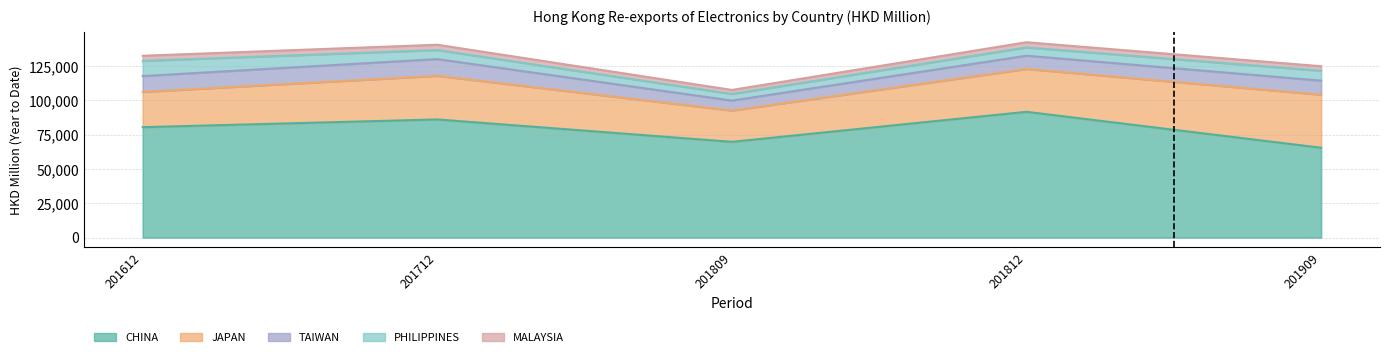

Where is CHINA nearest to the value 78583?

201612